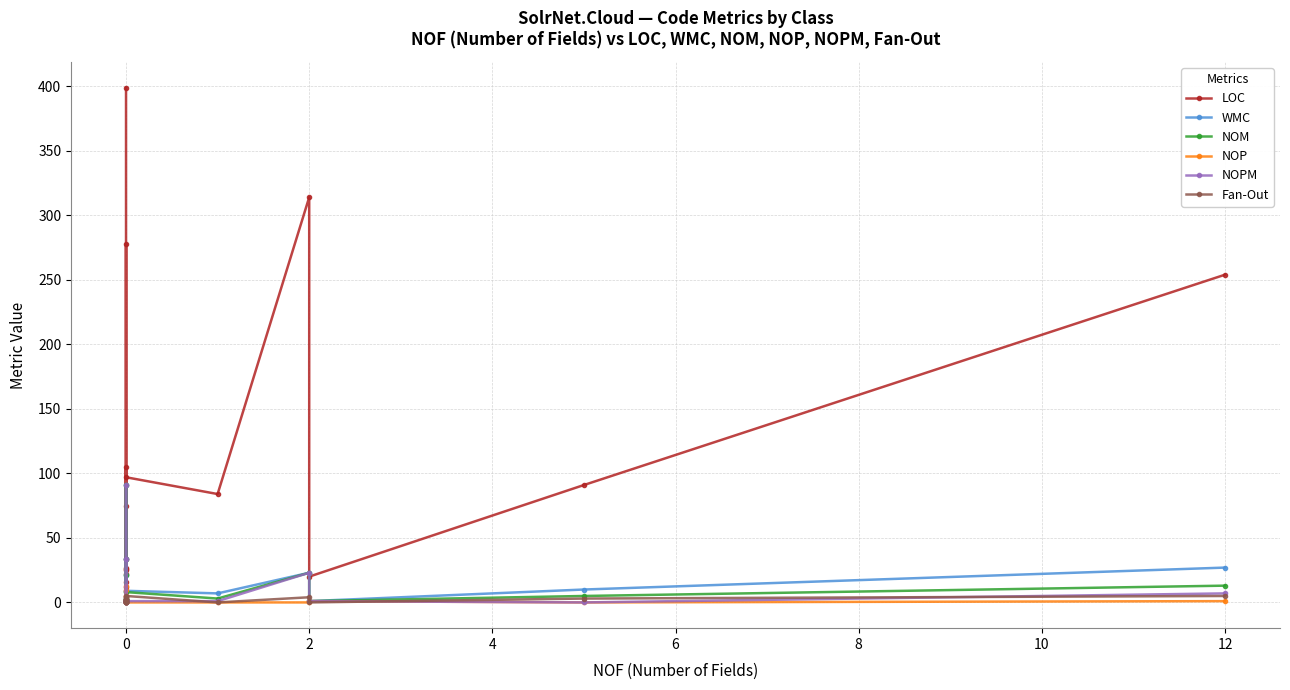

The value of NOPM at 0 is 1. True or false?

True